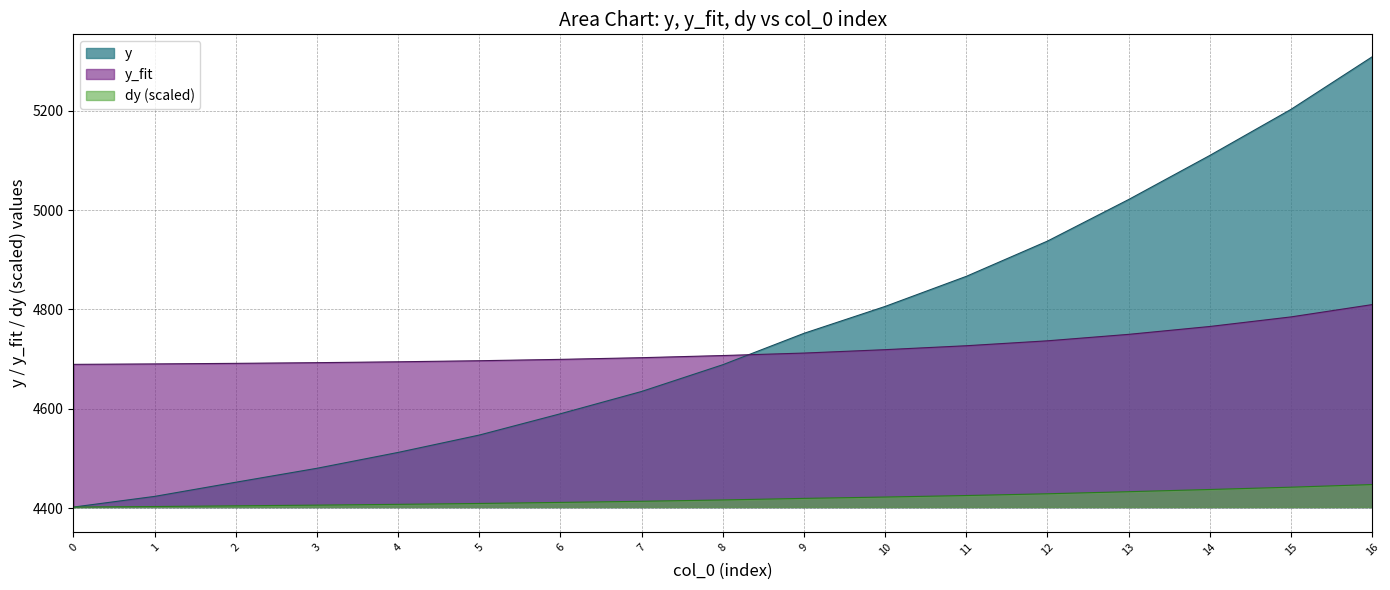

What is the difference between the y_fit values at 1 and 10?

28.7